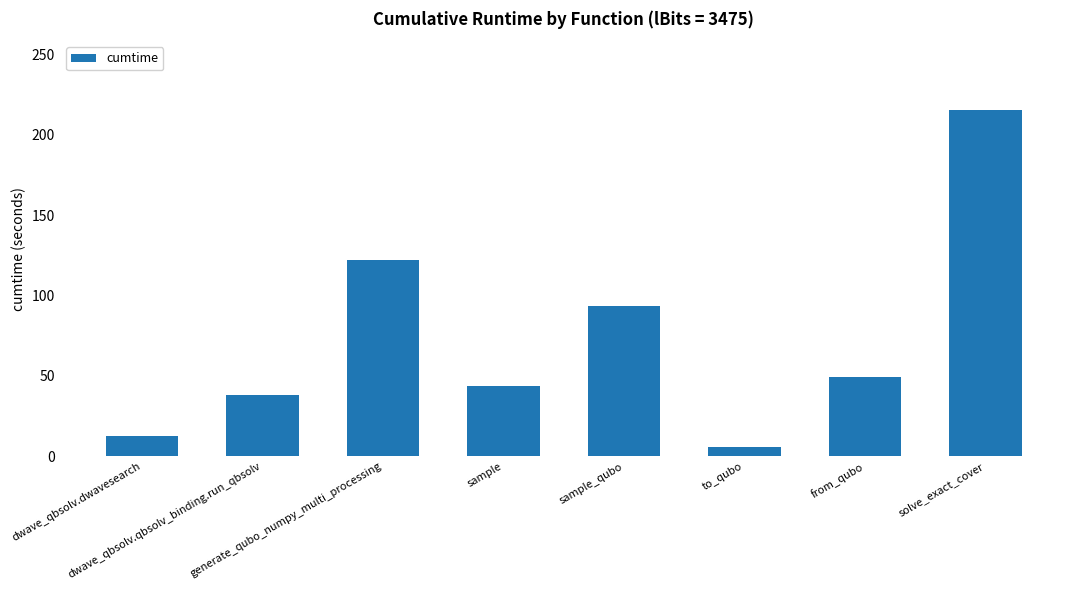

What is the difference between the second highest and minimum values?

116.1